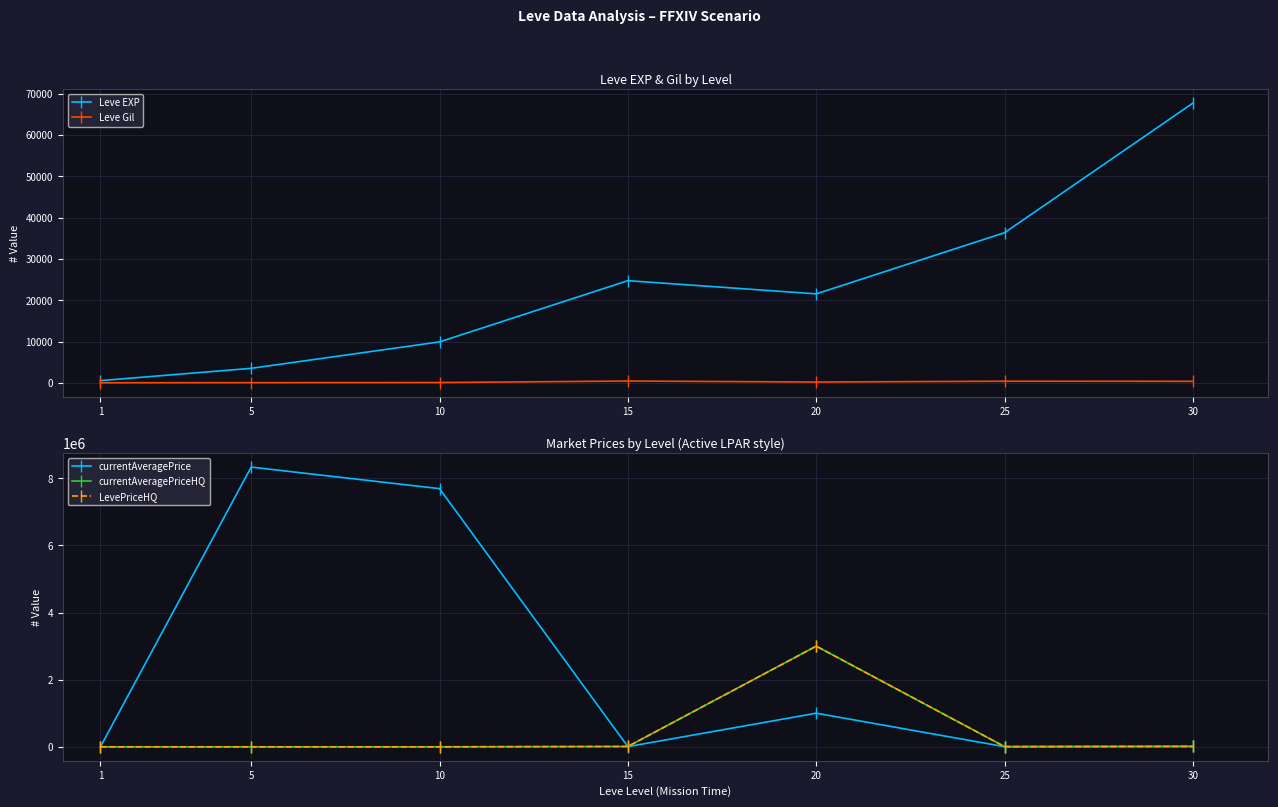

What are all the series names shown in the legend?

Leve EXP, Leve Gil, currentAveragePrice, currentAveragePriceHQ, LevePriceHQ